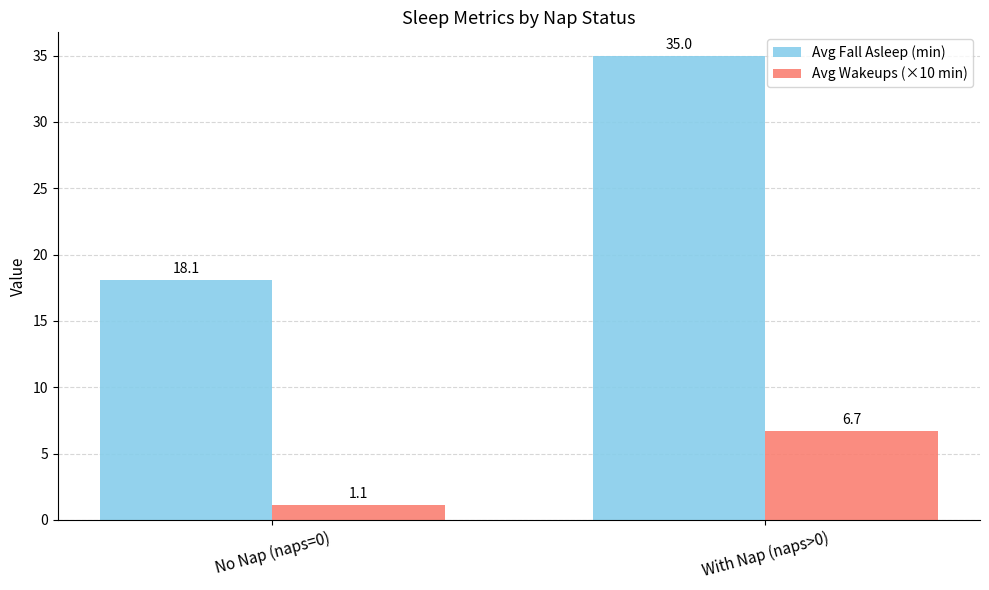

What is the difference between the Avg Wakeups (×10 min) values at With Nap (naps>0) and No Nap (naps=0)?

5.6